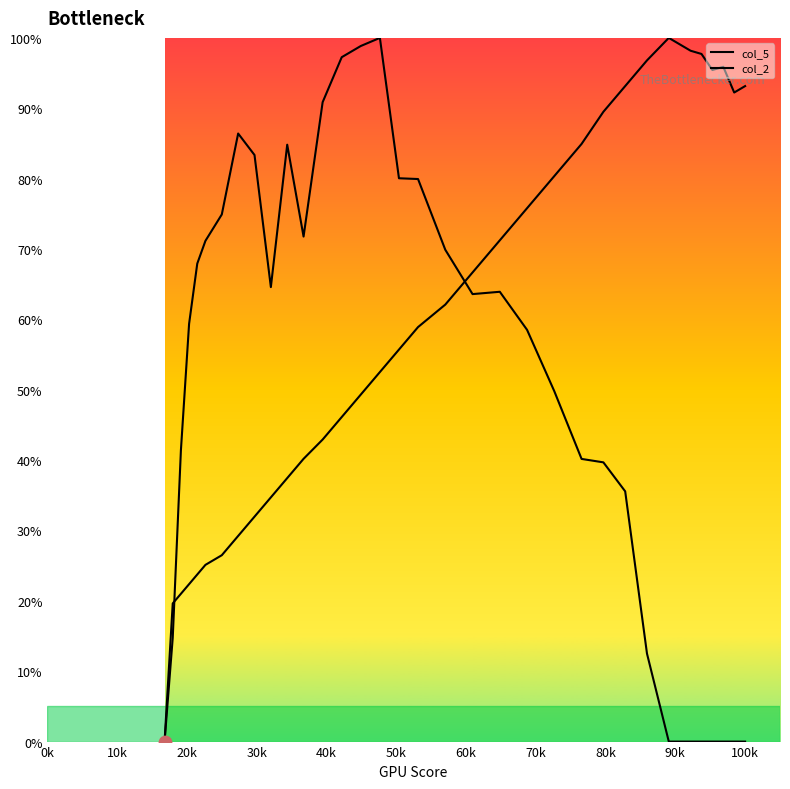

Which series contains the highest Y value?

col_5